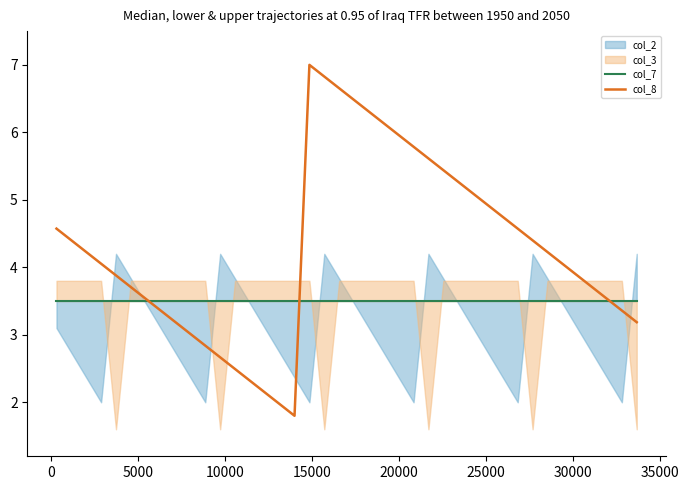

What is the average value of the col_7 series?

3.5